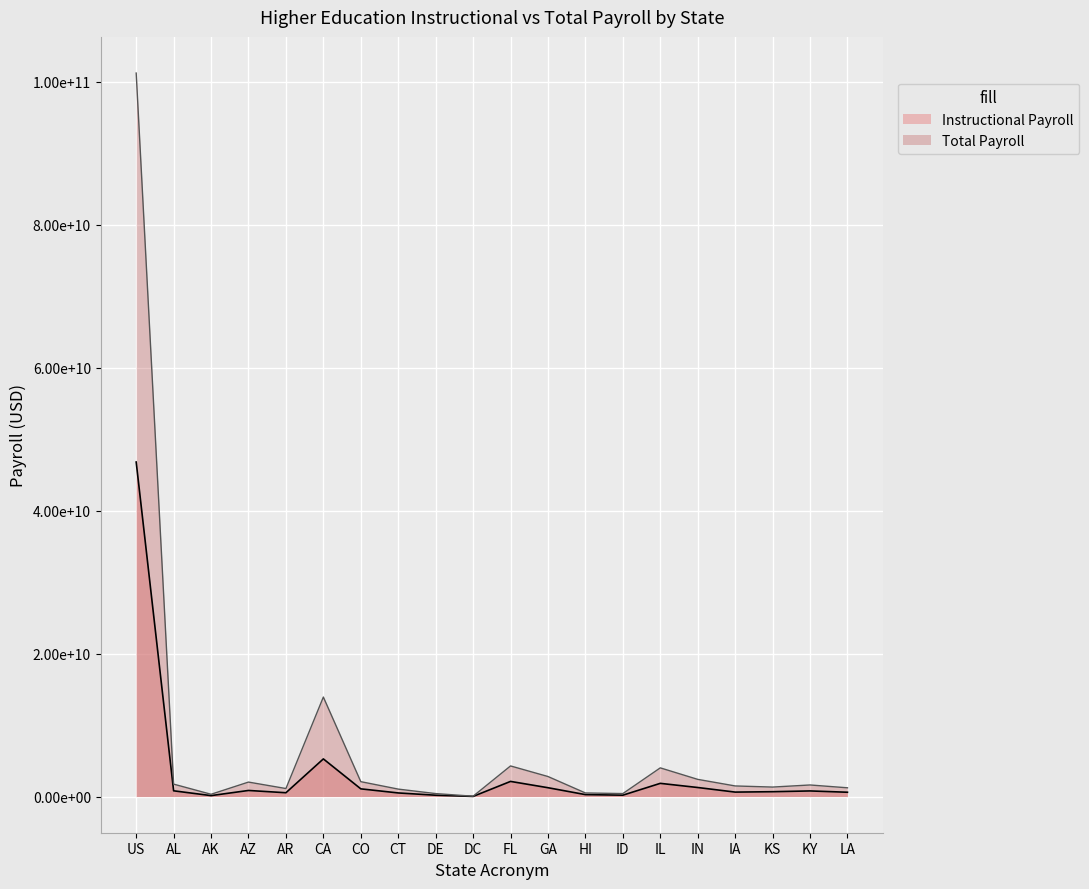

At which category is the sum across all series the highest?

US